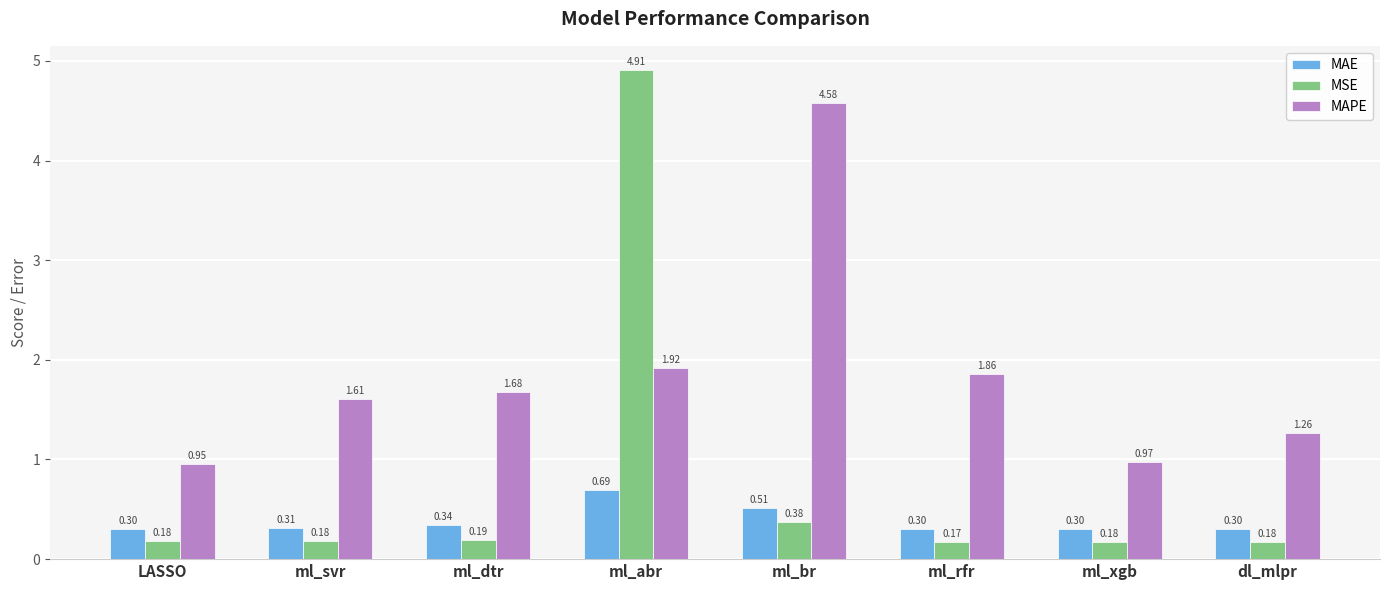

How many groups of bars are there?

8